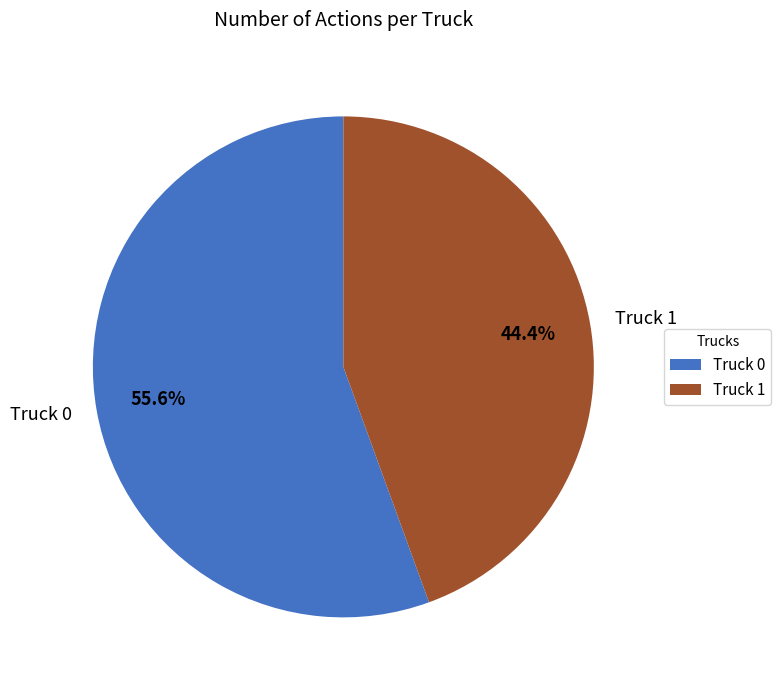

To the nearest percent, what is the difference between the largest and smallest slice percentages?

11%